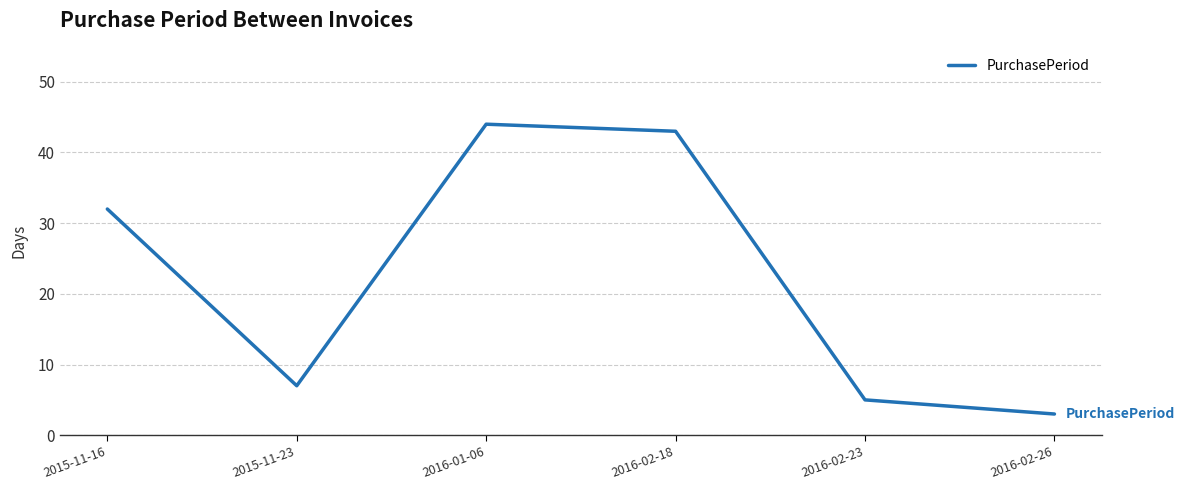

How many series are shown in this chart?

1